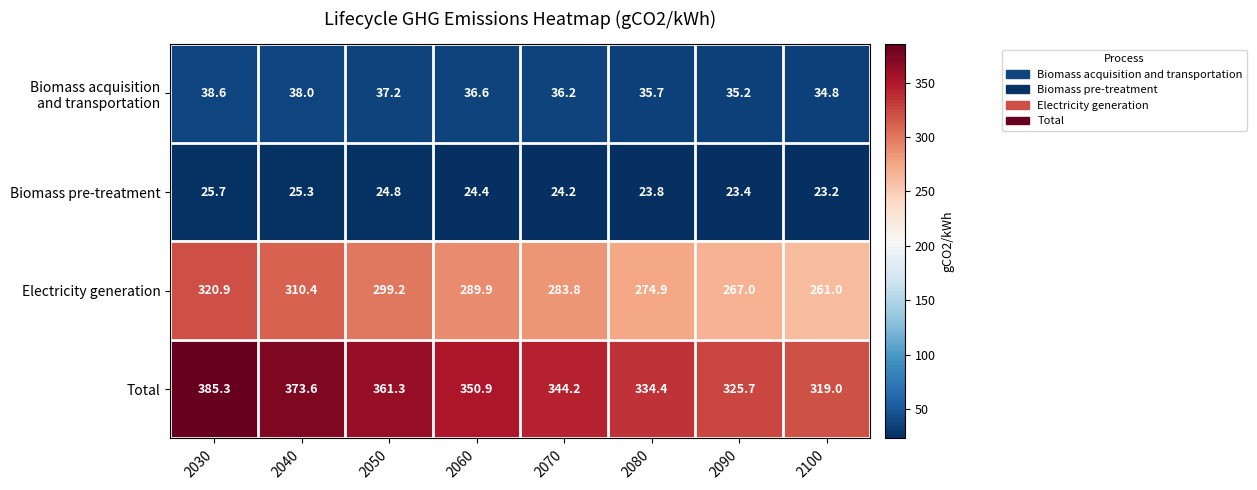

Which series has the largest range (max minus min)?

Total